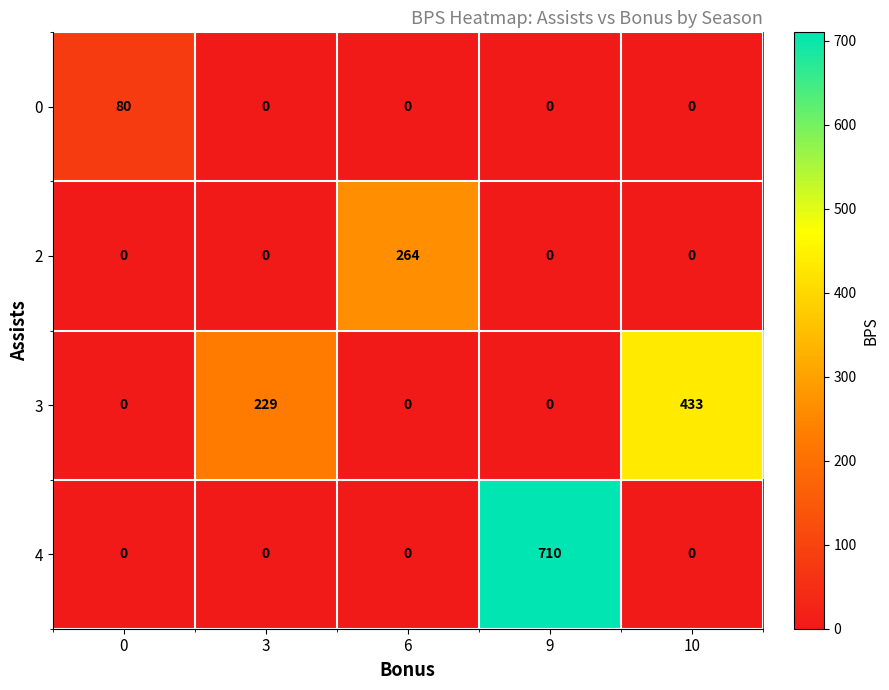

The value of 3 at 3 is 334. True or false?

False